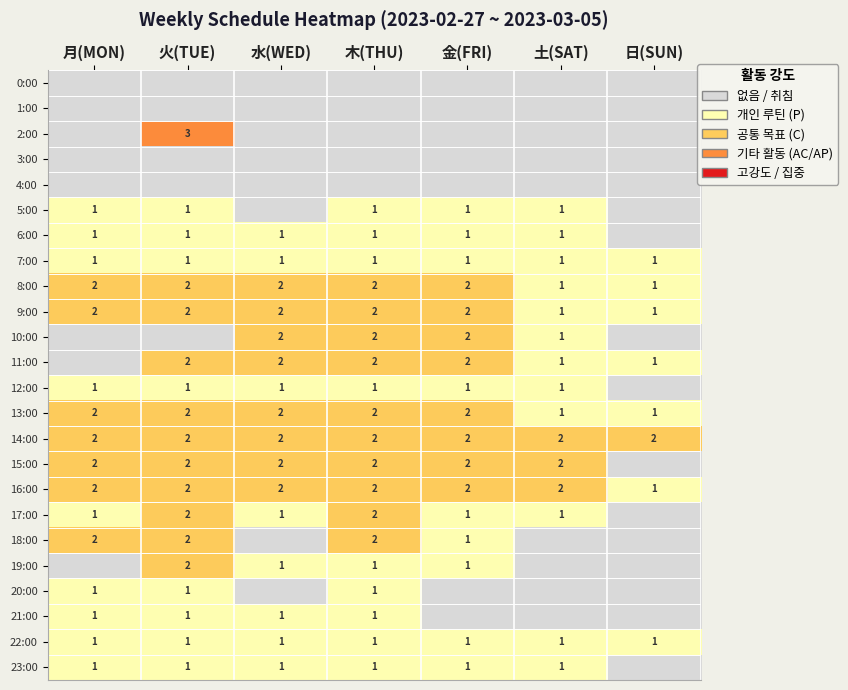

True or false: 22:00 has a value of 1 at 木(THU).

True